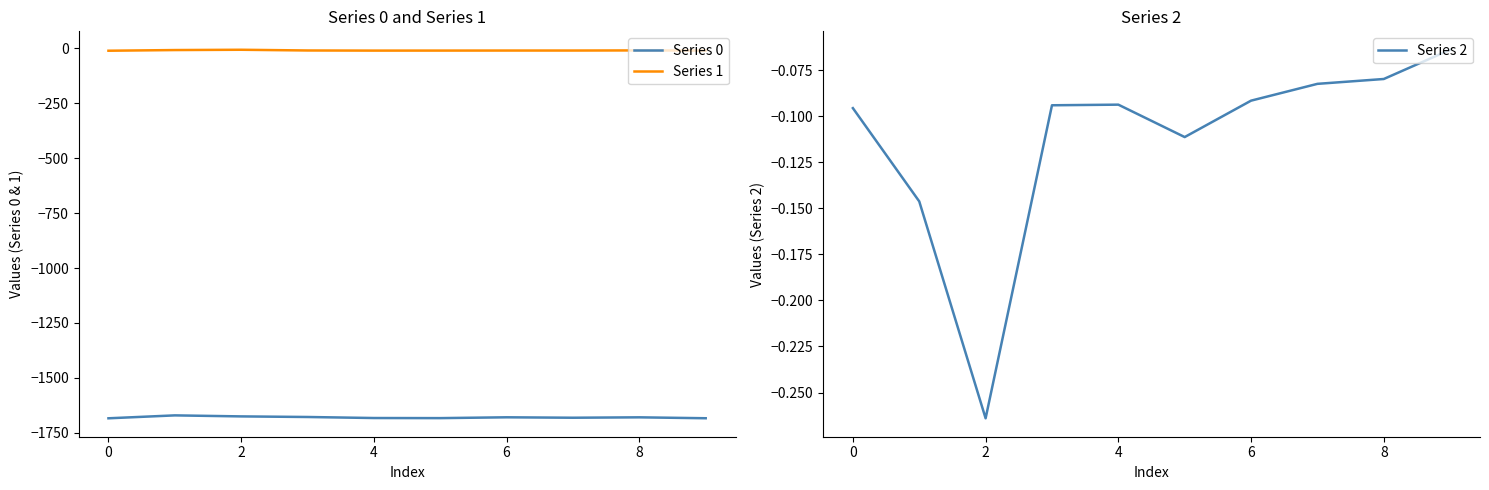

Rank the series at 9 from highest to lowest value.

Series 2, Series 1, Series 0